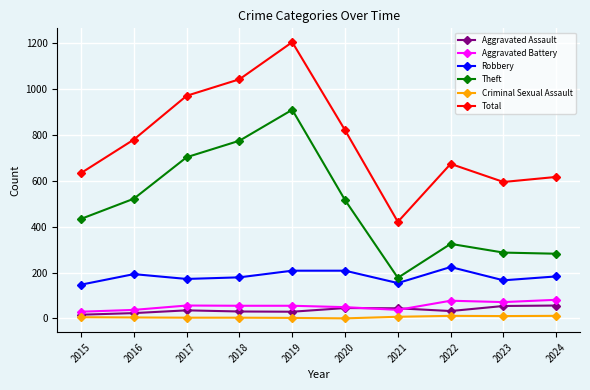

The value of Theft at 2017 is 1058. True or false?

False